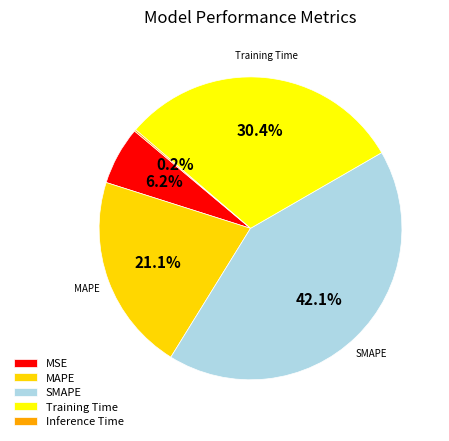

Is it true that MAPE is 31% of the pie?

False